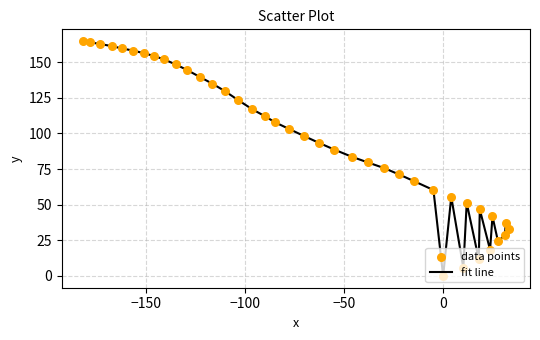

What is the difference between the maximum and minimum values?

164.8